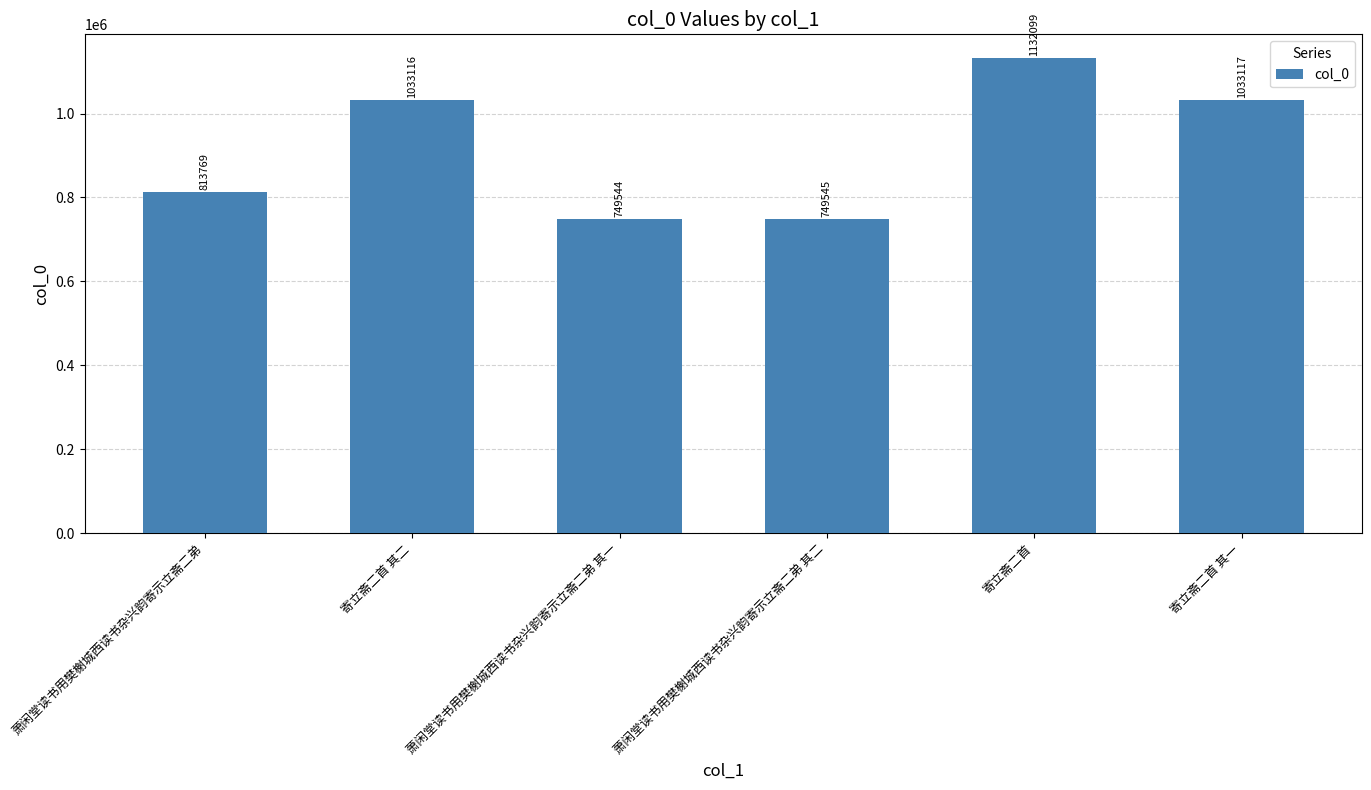

What is the ratio of the value at 寄立斋二首 其二 to the value at 萧闲堂读书用樊榭城西读书杂兴韵寄示立斋二弟 其一?

1.4